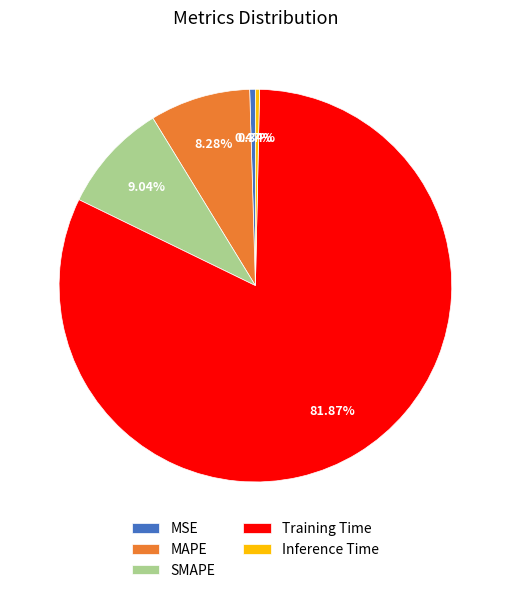

Which has a higher value, SMAPE or Training Time?

Training Time